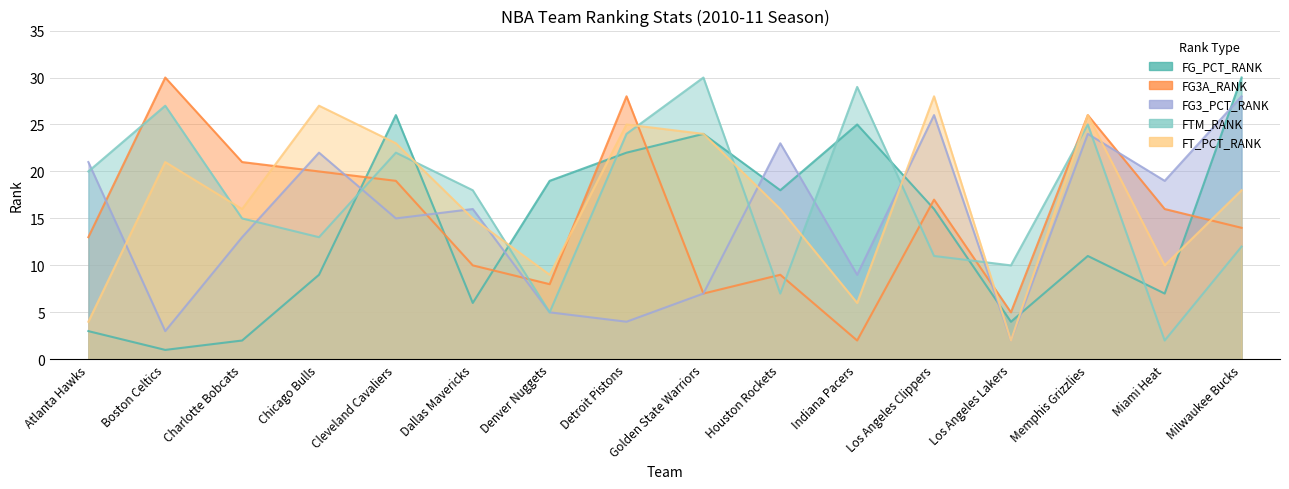

How many distinct data groups are displayed?

5